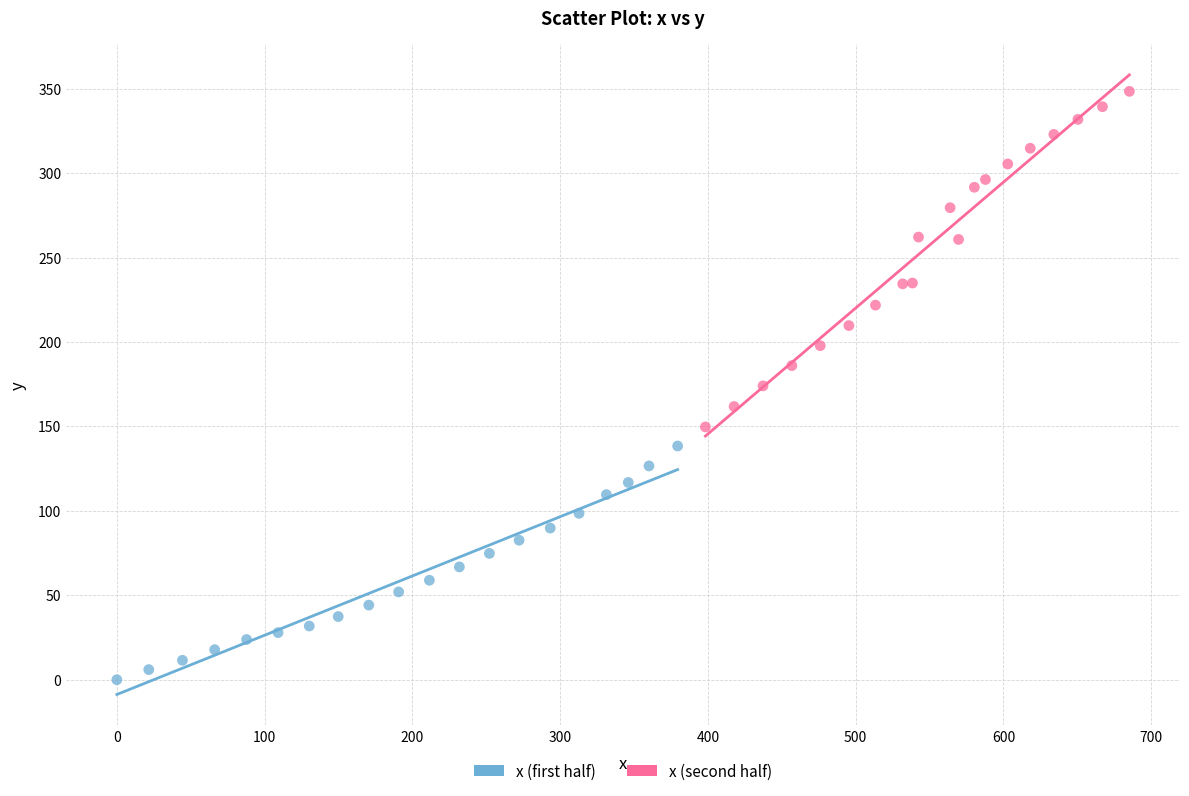

What are all the series names shown in the legend?

x (first half), x (second half)